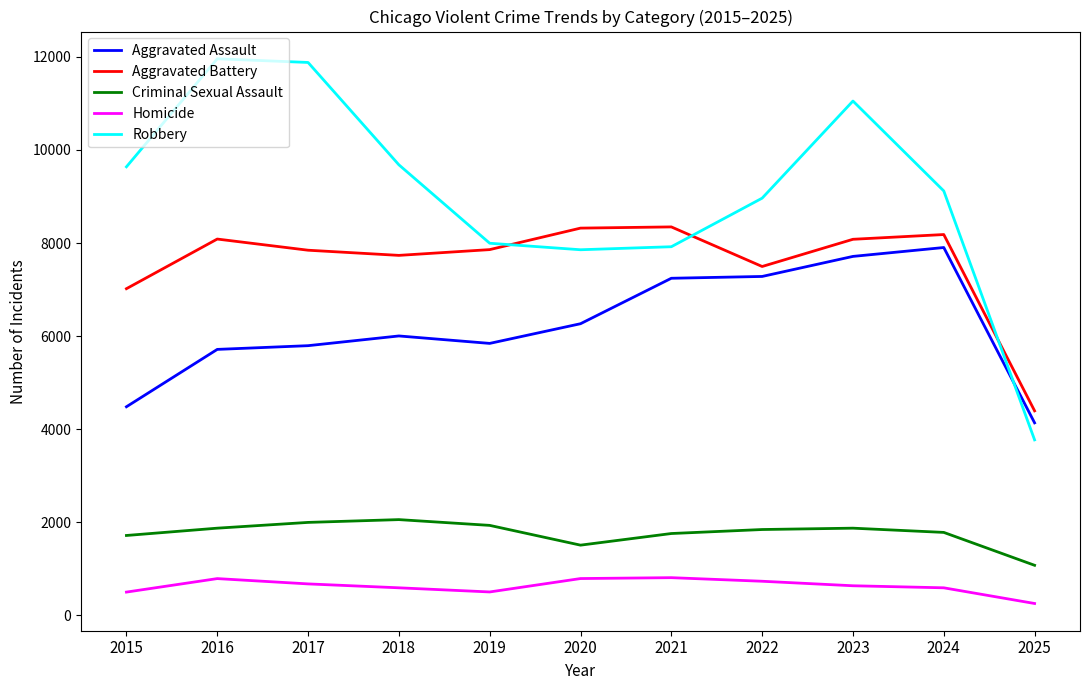

The Aggravated Assault series shows 2085 at 2017. True or false?

False